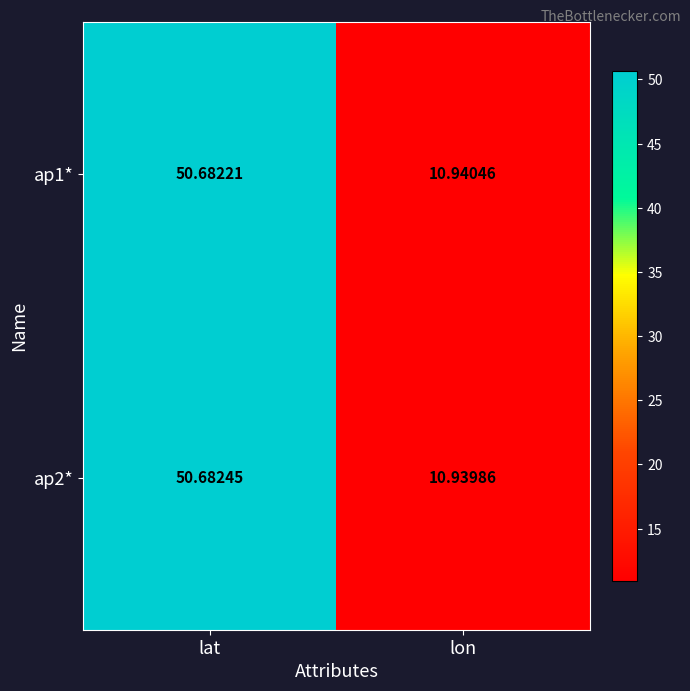

At which category does the chart reach its peak across all series?

lat